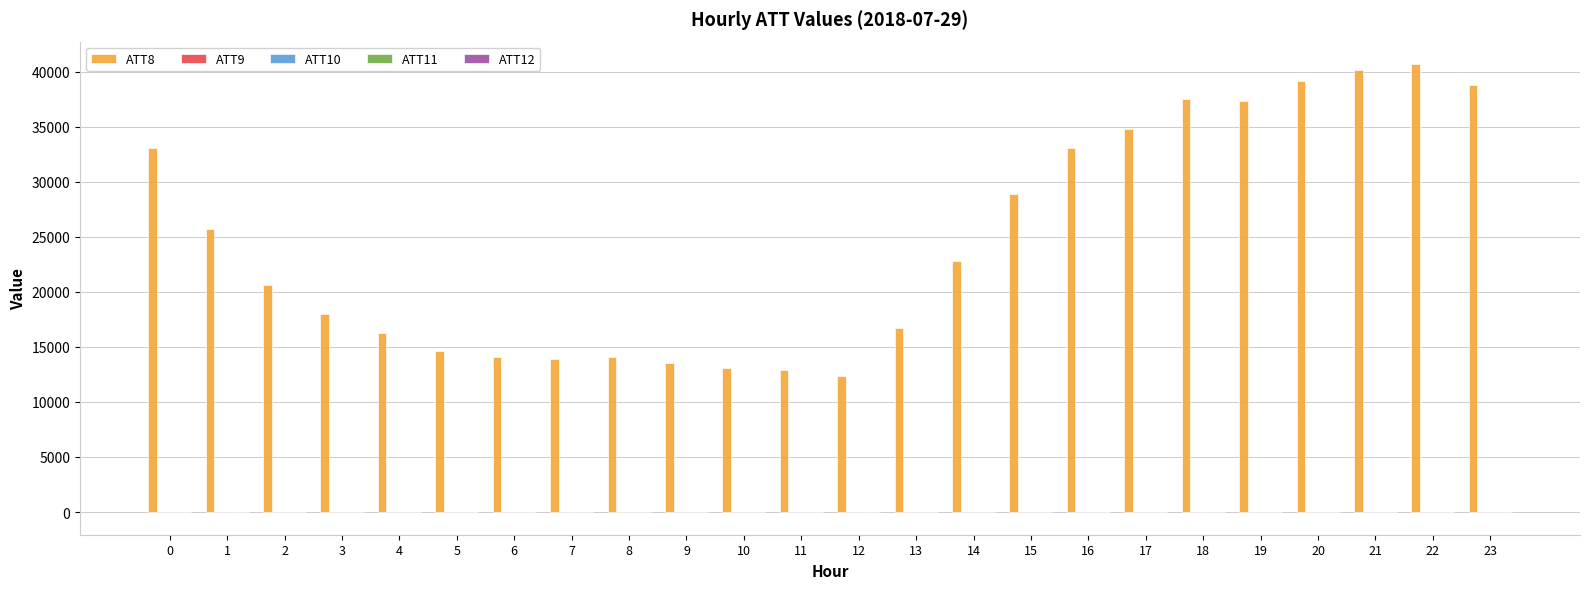

What is the total value across all series at 4?

16372.4